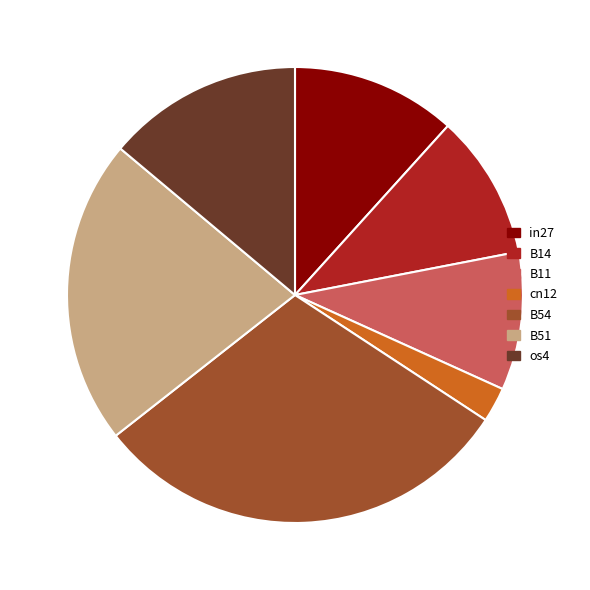

Does B54 represent more than half of the total?

No